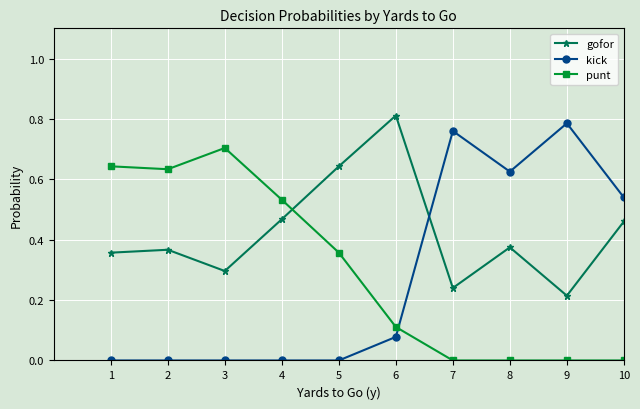

Which category has the highest value in the kick series?

9